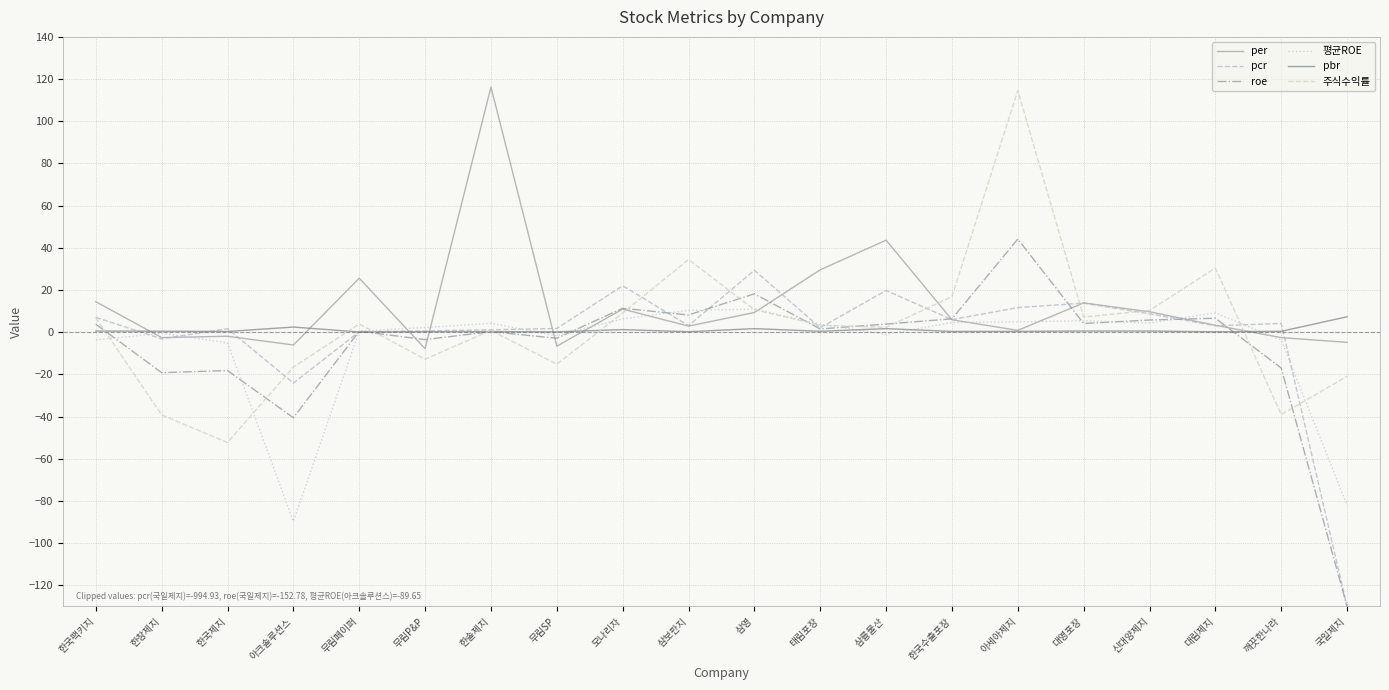

At which category is the sum across all series the highest?

아세아제지